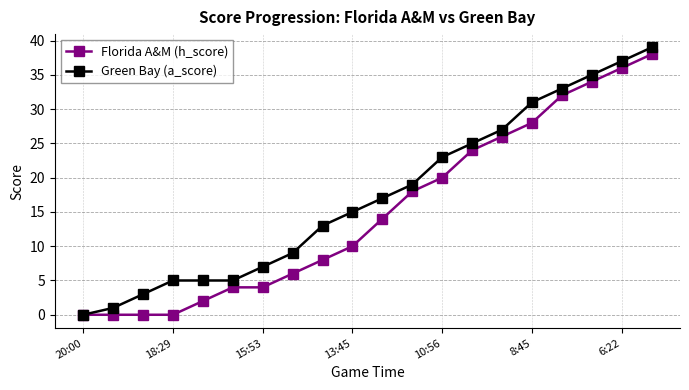

Which series has the largest range (max minus min)?

Green Bay (a_score)